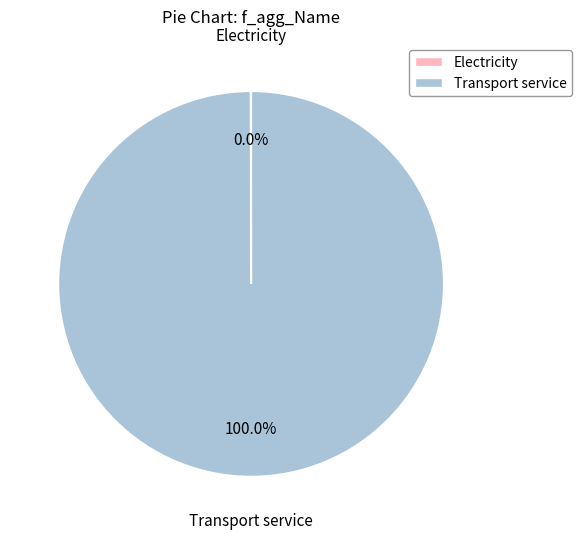

Which slice is the largest?

Transport service